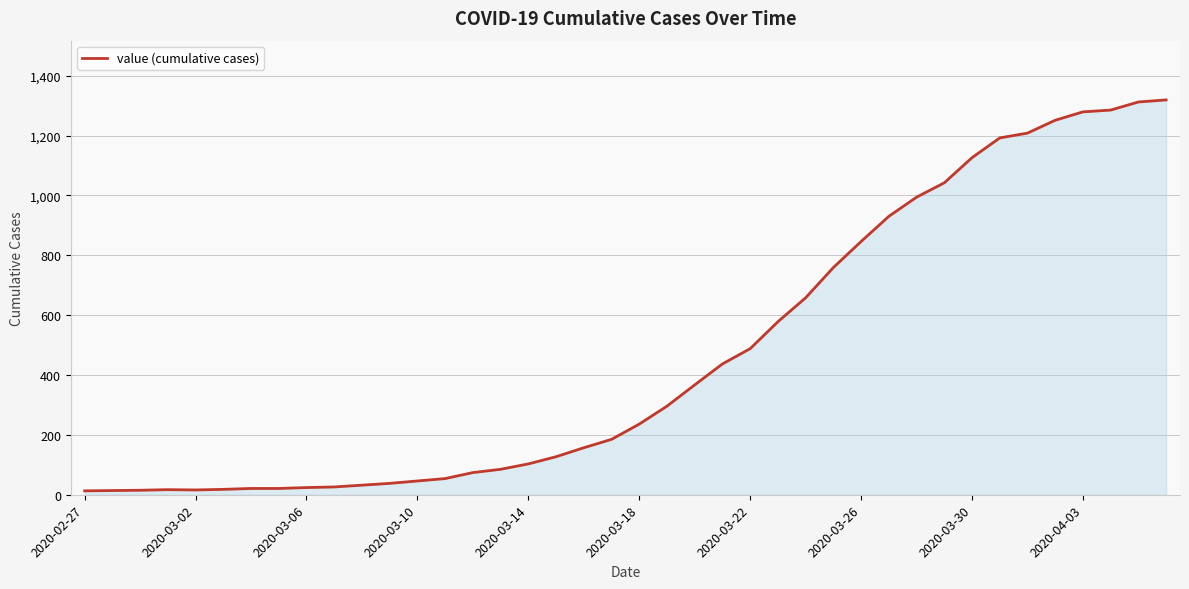

What is the maximum value shown in the chart?

1319